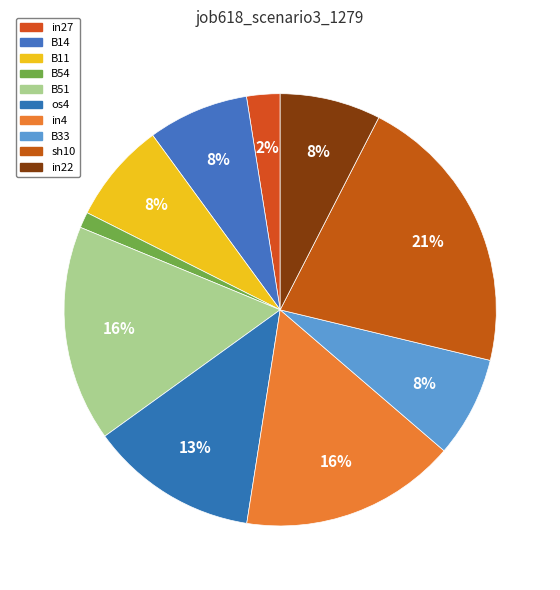

How many slices are in this pie chart?

10